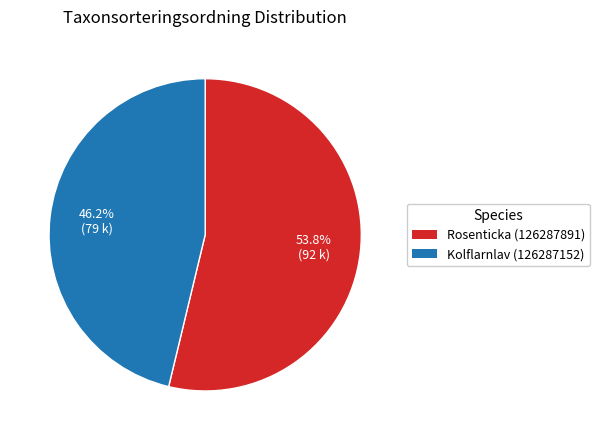

Is there a majority slice in this chart?

Yes